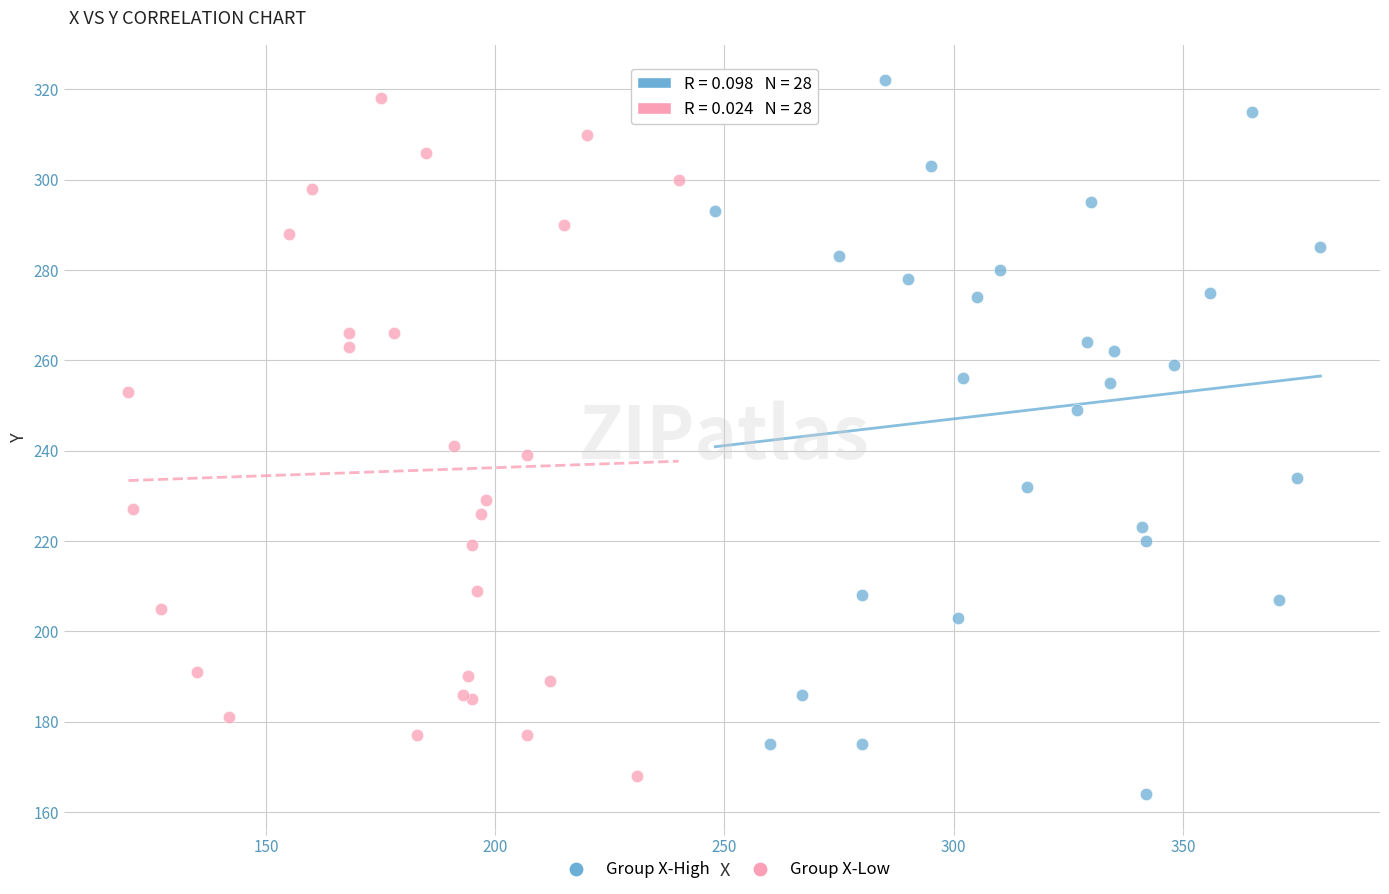

Which series has the widest spread of Y values?

Group X-High